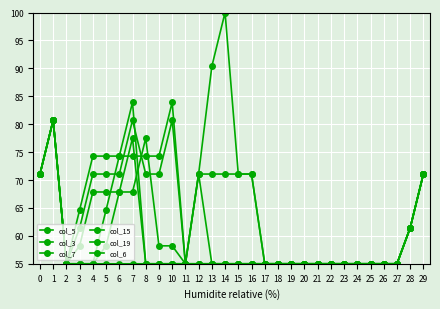

How many lines are shown in the chart?

6